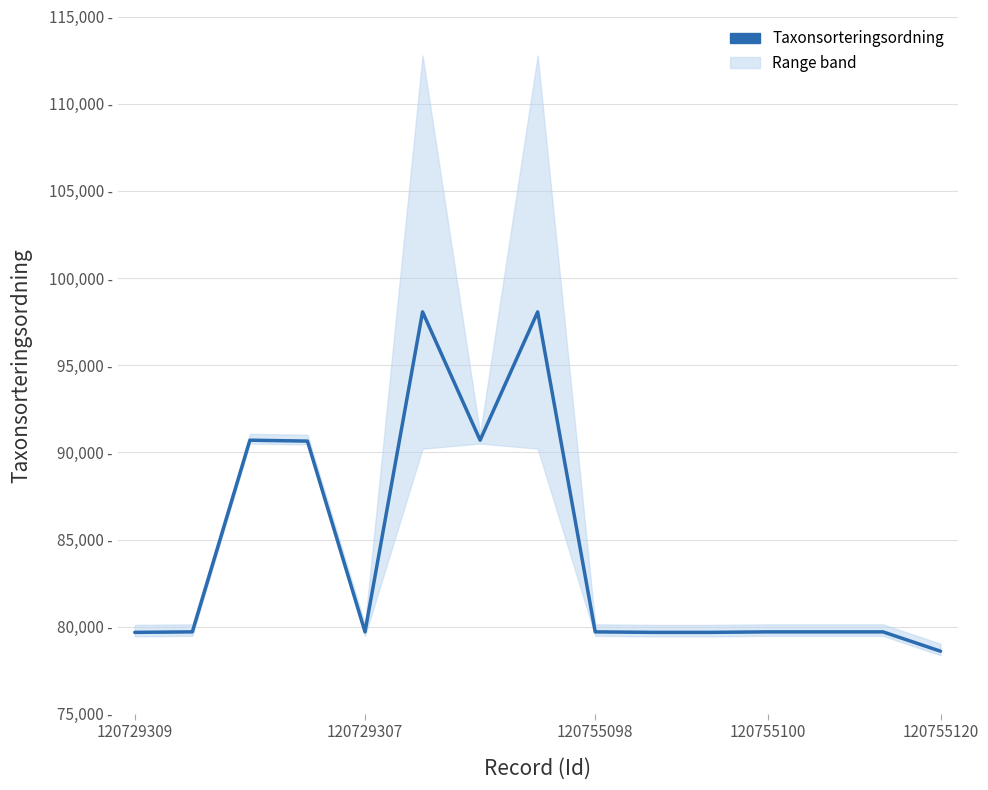

What is the smallest value displayed?

78596